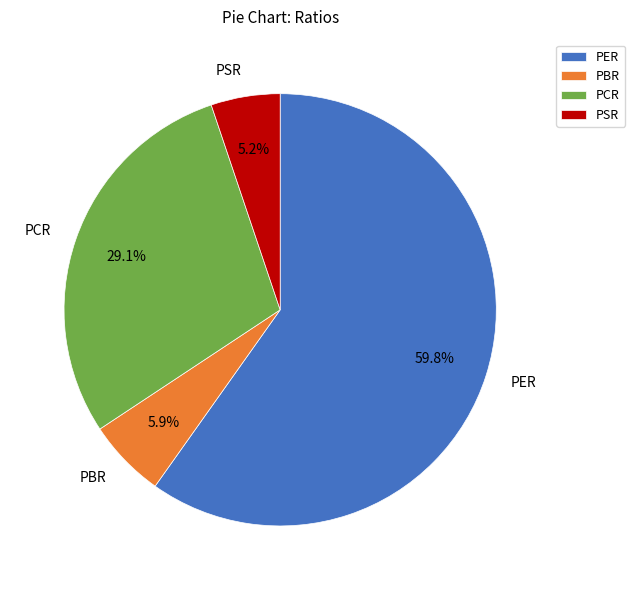

Combined, what portion of the pie is PSR and PCR?

34.3%